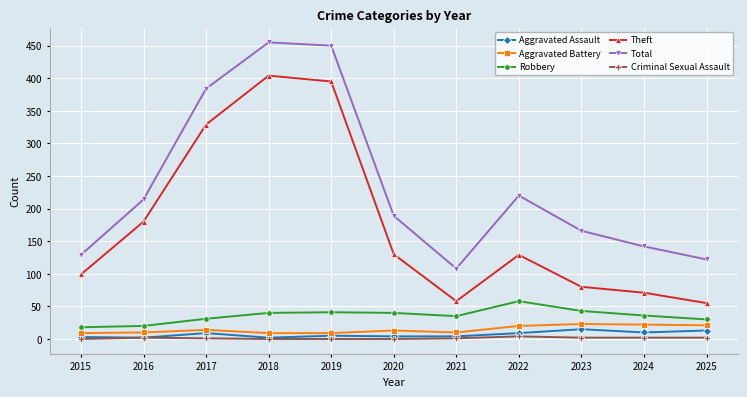

What is the value of the Aggravated Battery point at the 7th from the left?

10